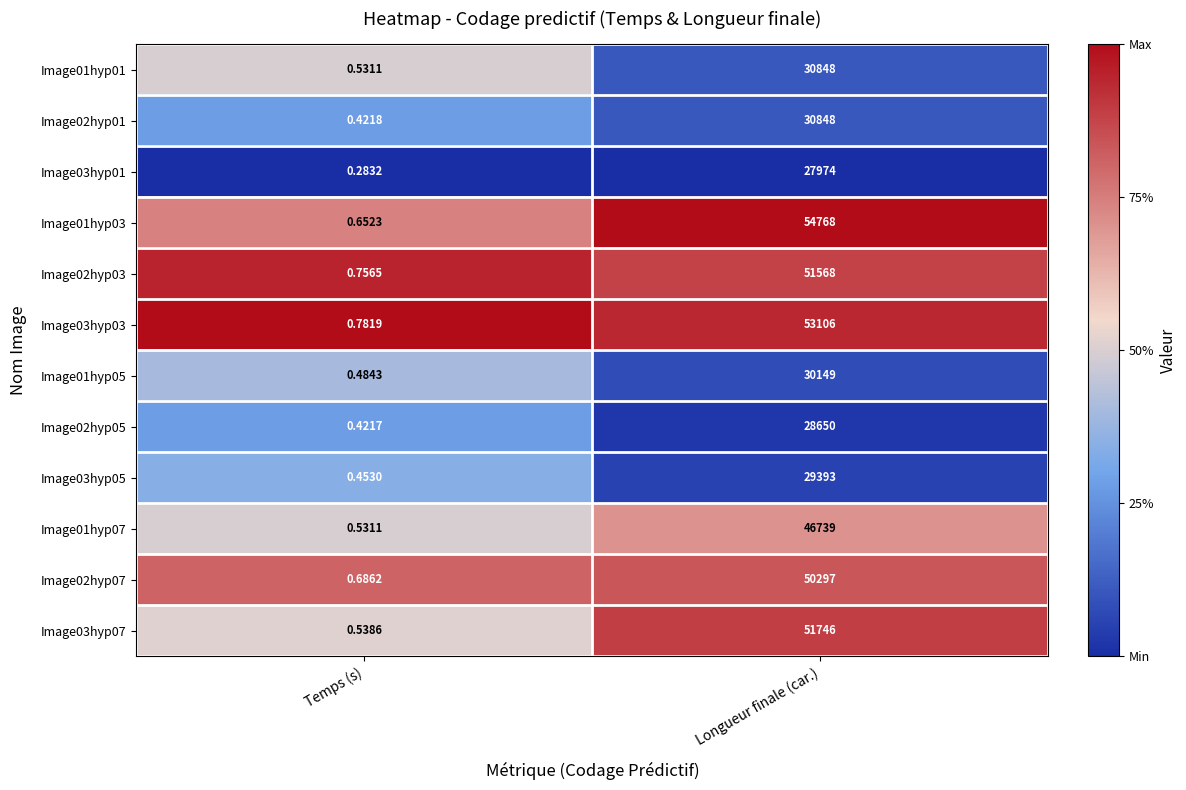

Count the number of categories in the chart.

2